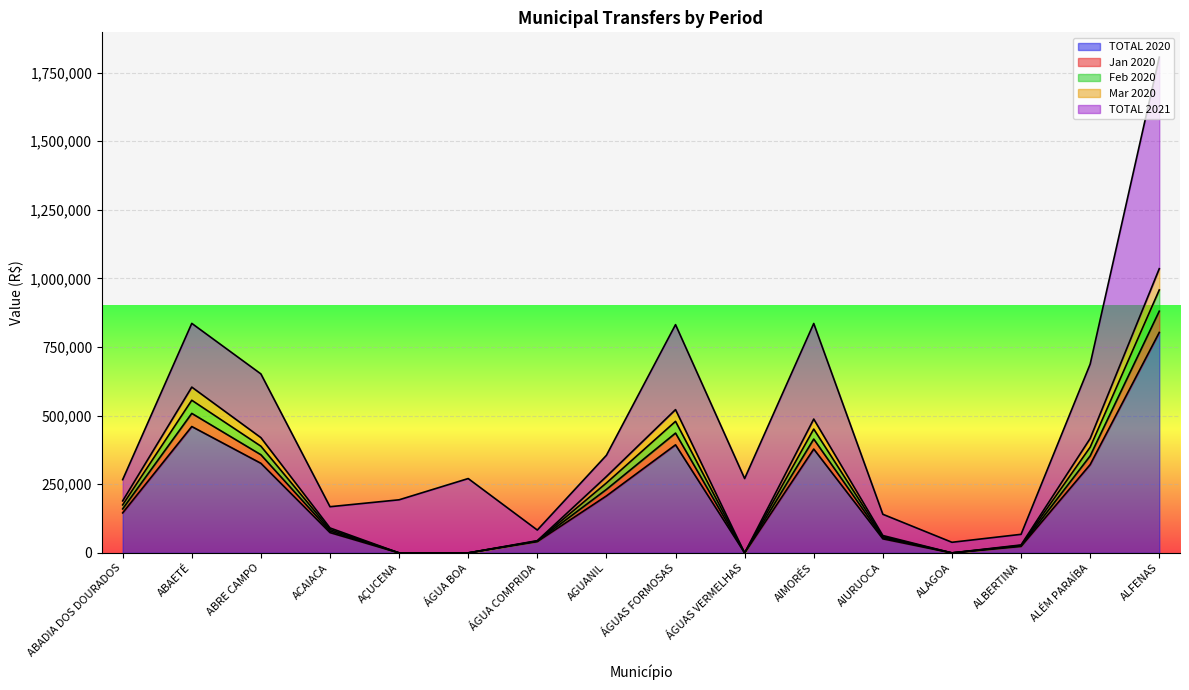

What is the difference between the Mar 2020 values at AGUANIL and AIMORÉS?

183606.3